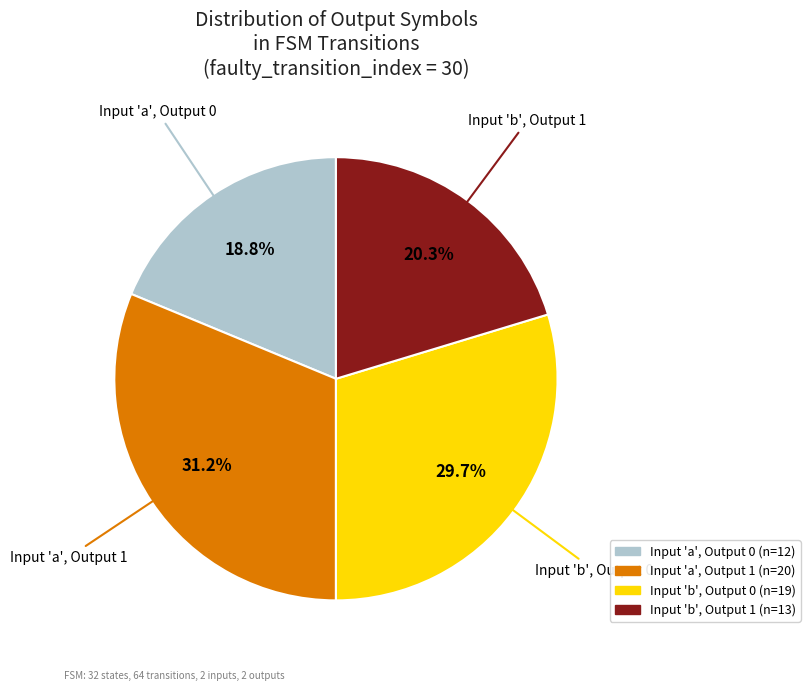

Is there any slice that represents more than half of the pie?

No